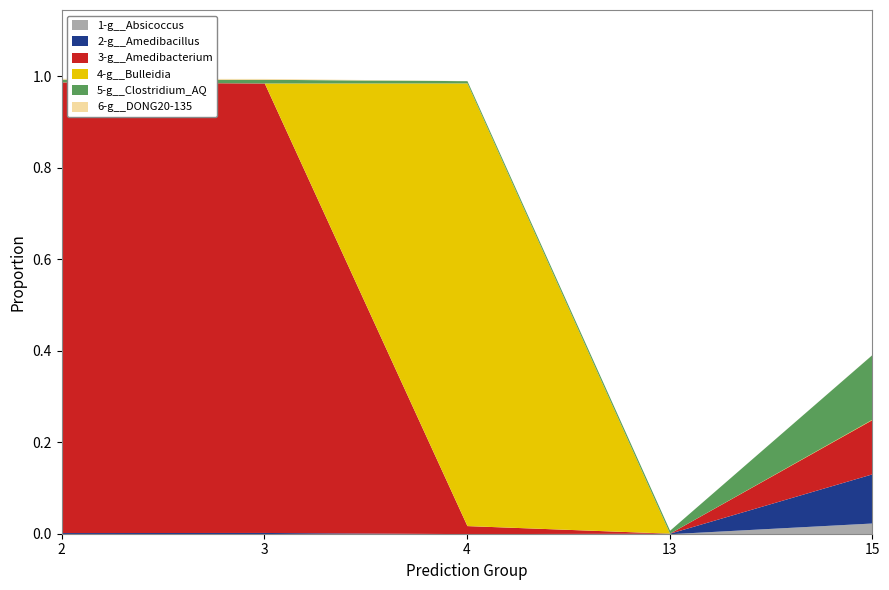

Which label corresponds to the largest value in the chart?

2